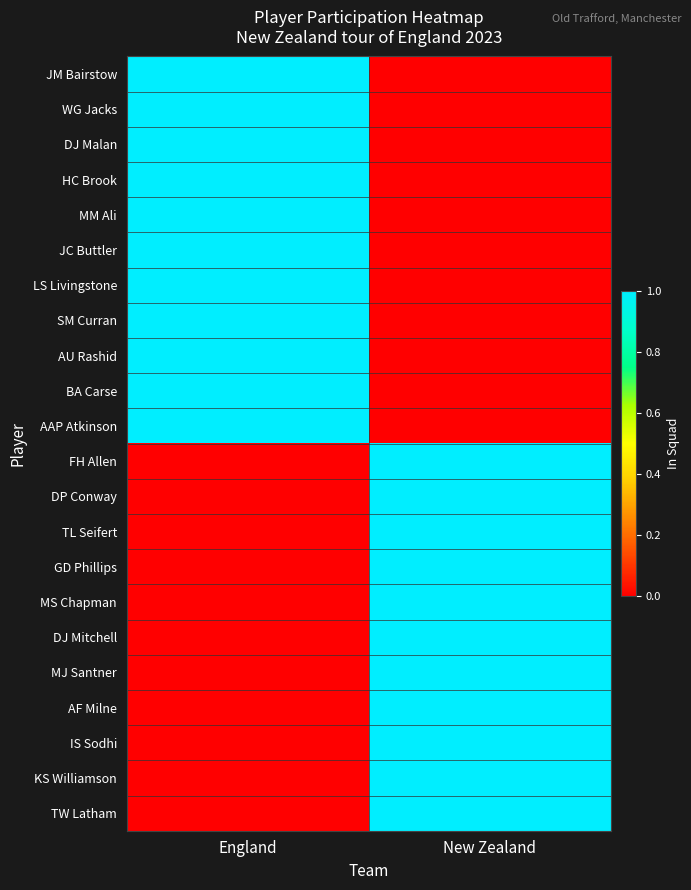

Reading left to right, transcribe all the data shown in this chart.

JM Bairstow: England=1	New Zealand=0
WG Jacks: England=1	New Zealand=0
DJ Malan: England=1	New Zealand=0
HC Brook: England=1	New Zealand=0
MM Ali: England=1	New Zealand=0
JC Buttler: England=1	New Zealand=0
LS Livingstone: England=1	New Zealand=0
SM Curran: England=1	New Zealand=0
AU Rashid: England=1	New Zealand=0
BA Carse: England=1	New Zealand=0
AAP Atkinson: England=1	New Zealand=0
FH Allen: England=0	New Zealand=1
DP Conway: England=0	New Zealand=1
TL Seifert: England=0	New Zealand=1
GD Phillips: England=0	New Zealand=1
MS Chapman: England=0	New Zealand=1
DJ Mitchell: England=0	New Zealand=1
MJ Santner: England=0	New Zealand=1
AF Milne: England=0	New Zealand=1
IS Sodhi: England=0	New Zealand=1
KS Williamson: England=0	New Zealand=1
TW Latham: England=0	New Zealand=1